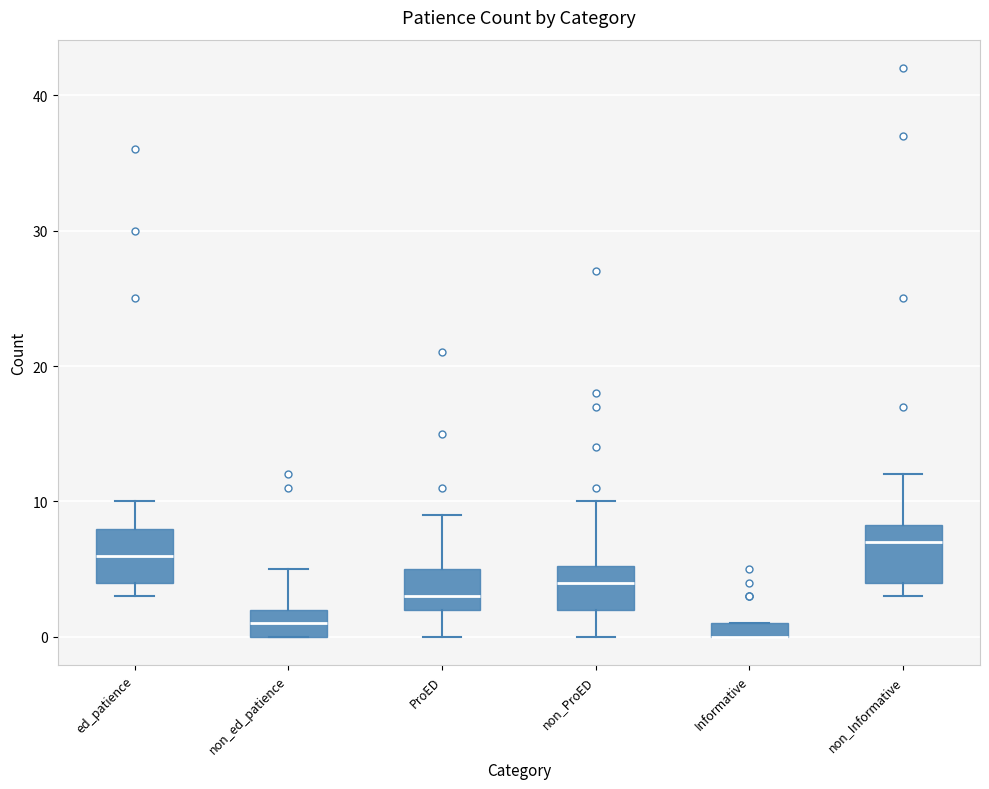

Where is the upper edge of the box for Informative on the y-axis? The values are not printed on the chart, so give them approximately, as read against the axis.

1